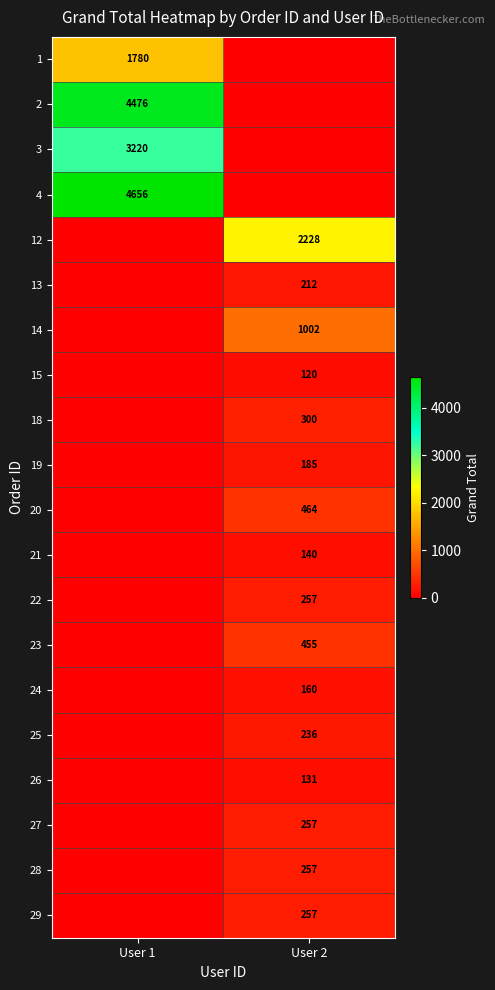

True or false: 24 has a value of 160 at User 2.

True